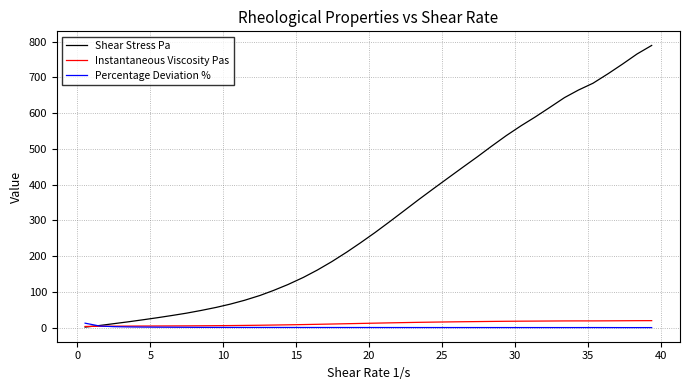

Which series has the widest spread of values?

Shear Stress Pa